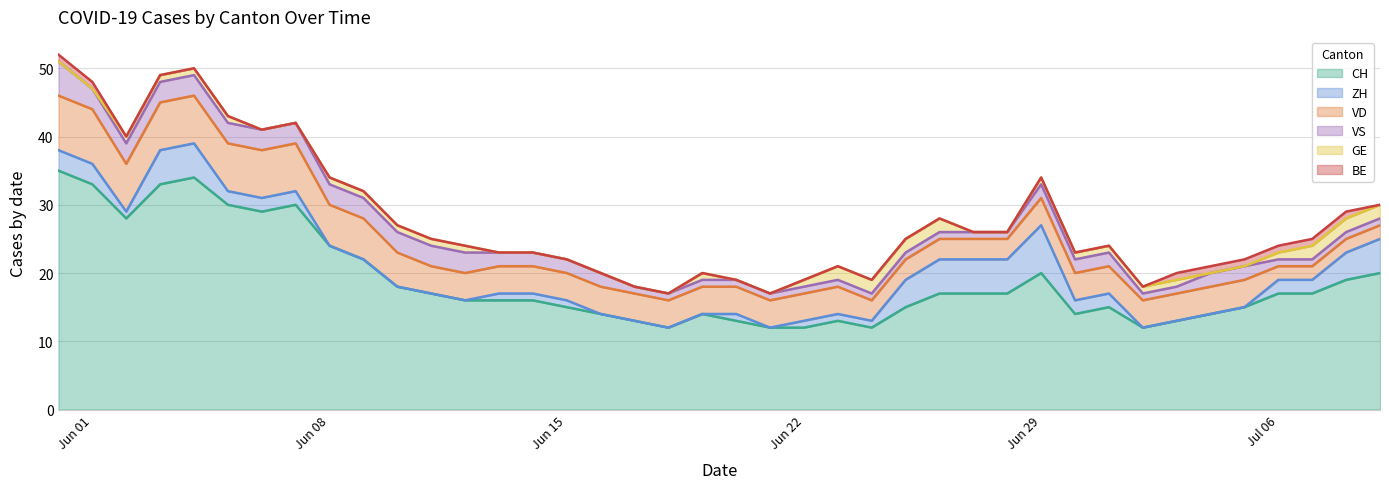

List the series in order of their peak value, lowest first.

BE, GE, VS, ZH, VD, CH